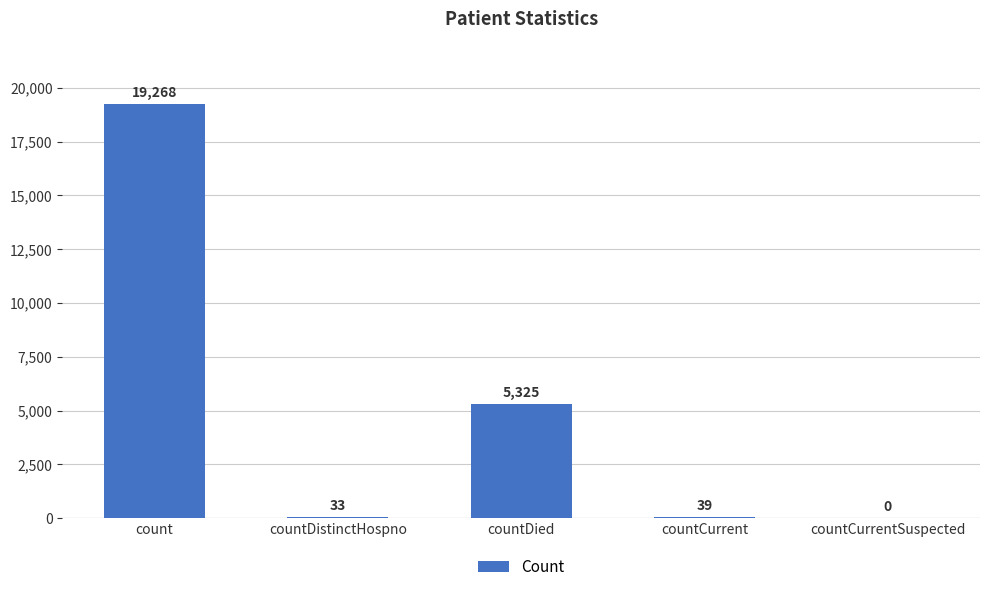

The chart shows a value of -13282 at countCurrentSuspected. True or false?

False